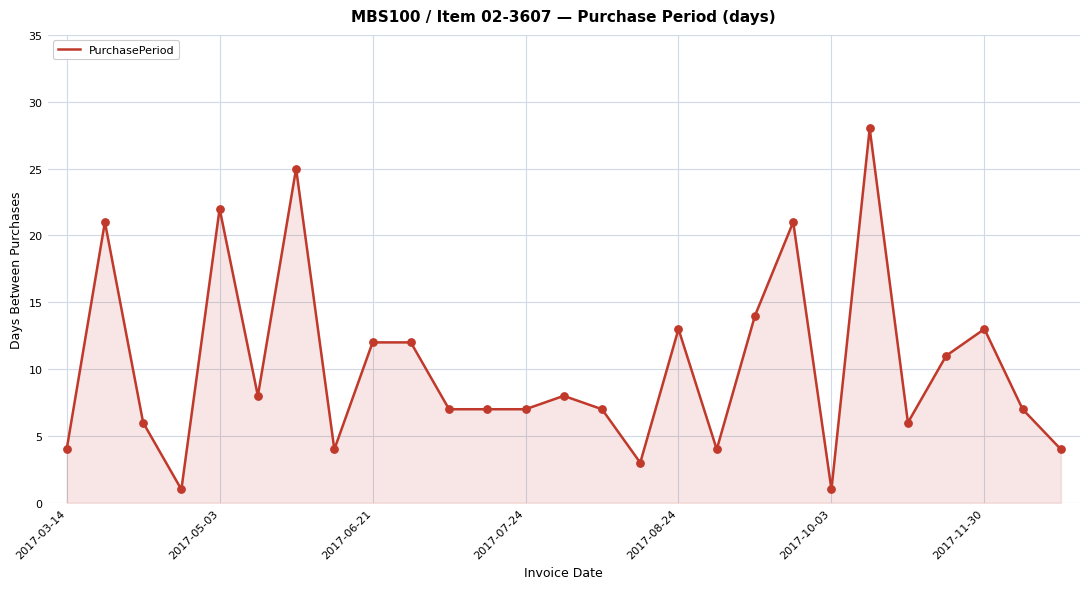

What is the difference between the maximum and minimum values?

27